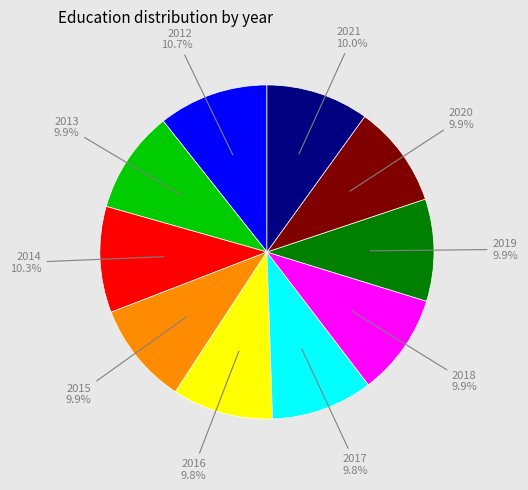

Does any single category account for the majority?

No